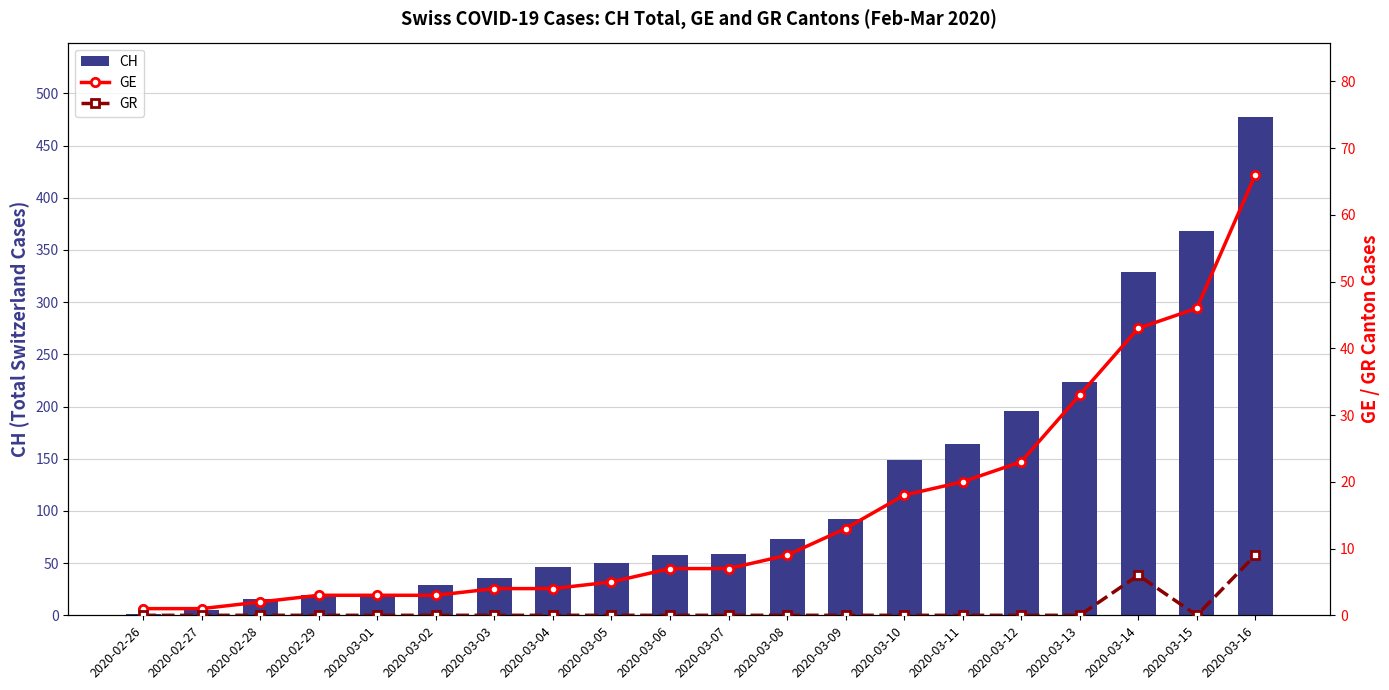

What is the difference between the CH values at 2020-03-04 and 2020-03-02?

17